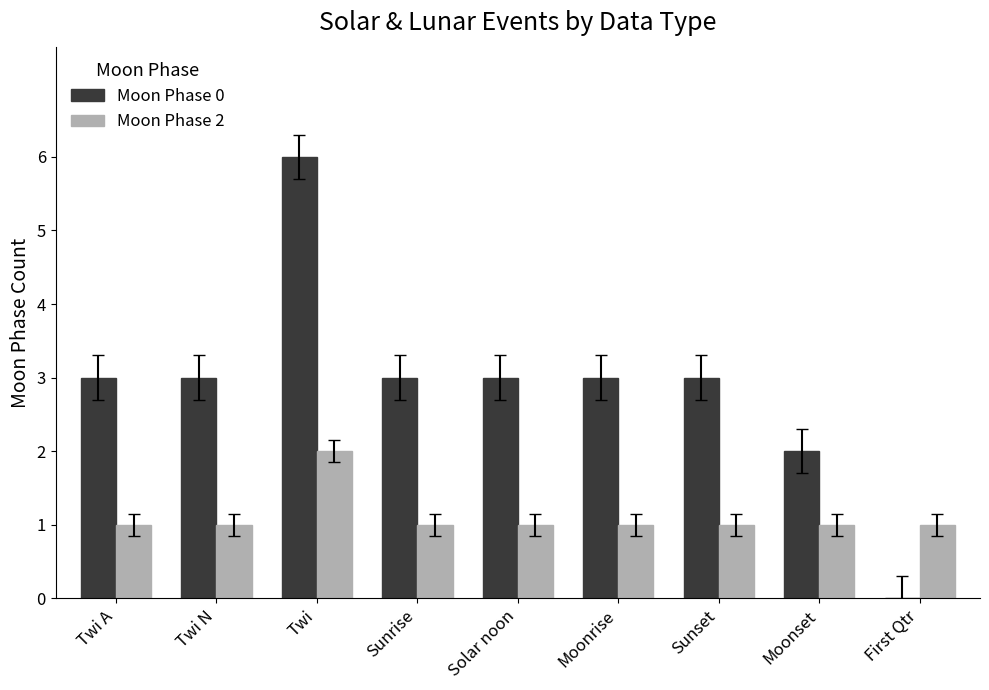

Is it true that Moon Phase 0 equals 3 at Moonrise?

True